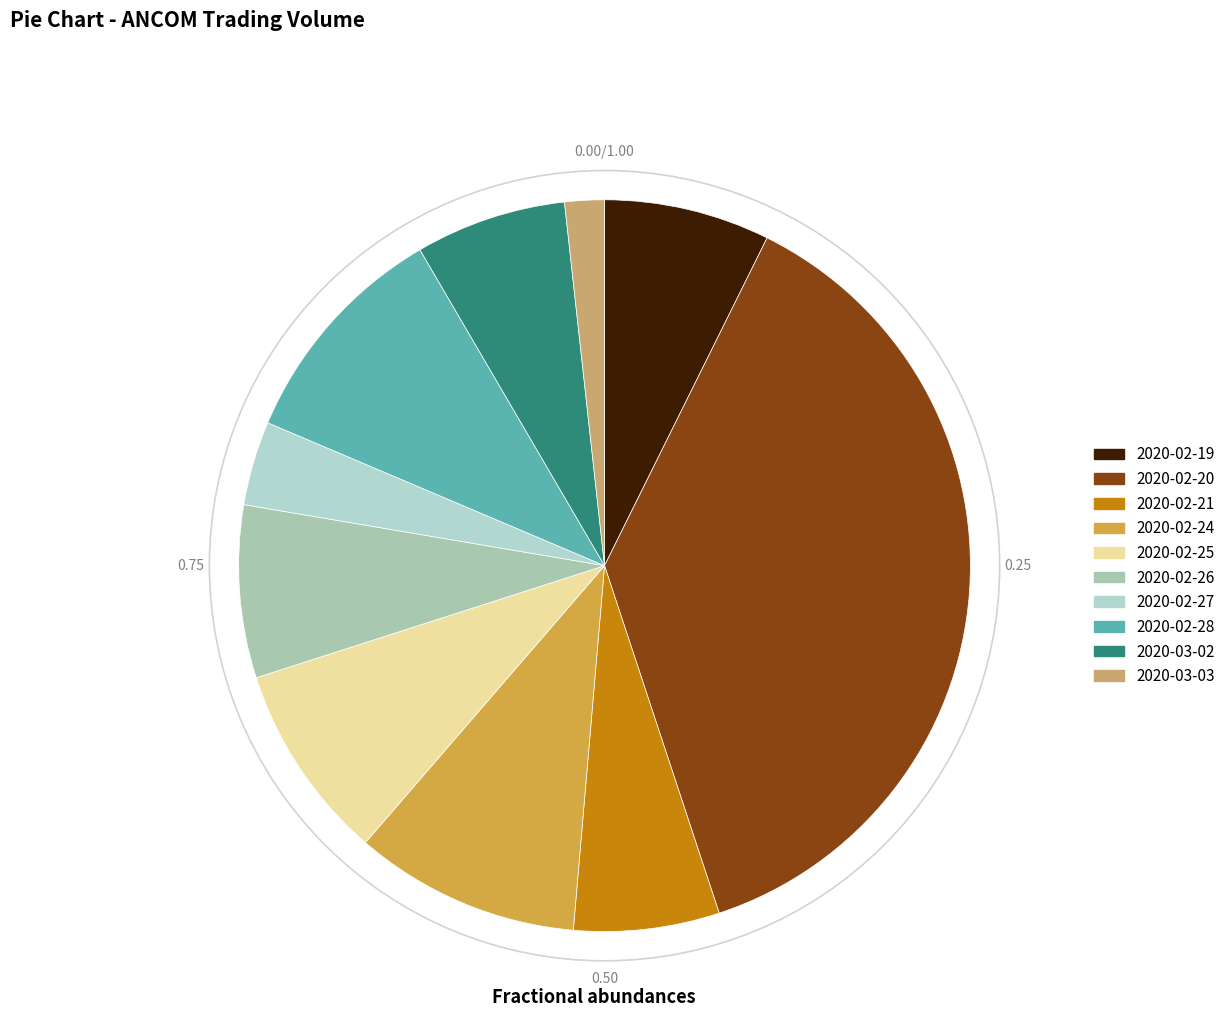

Rank the categories by value from highest to lowest.

2020-02-20, 2020-02-28, 2020-02-24, 2020-02-25, 2020-02-26, 2020-02-19, 2020-03-02, 2020-02-21, 2020-02-27, 2020-03-03